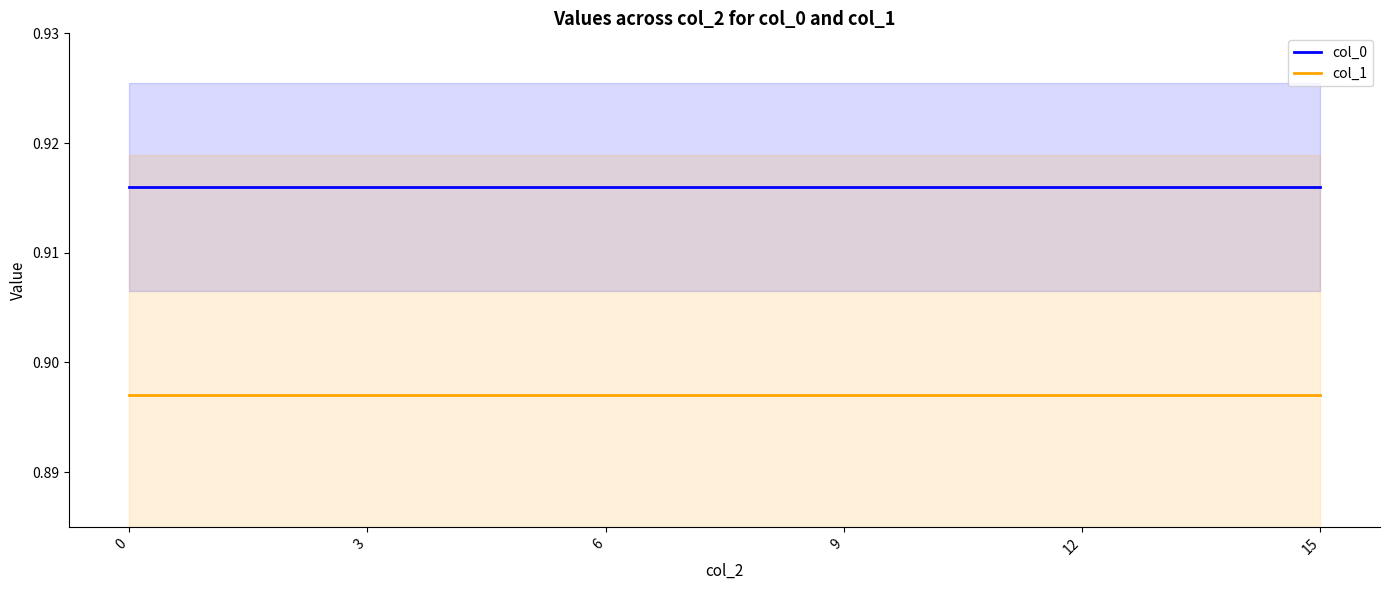

The value of col_0 at 3 is 0.9. True or false?

True